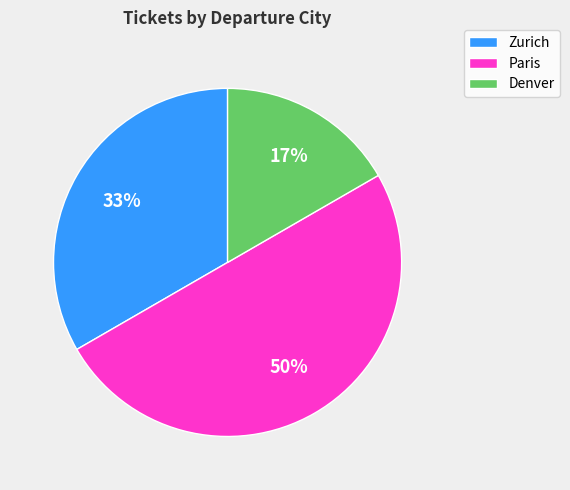

How many slices are in this pie chart?

3